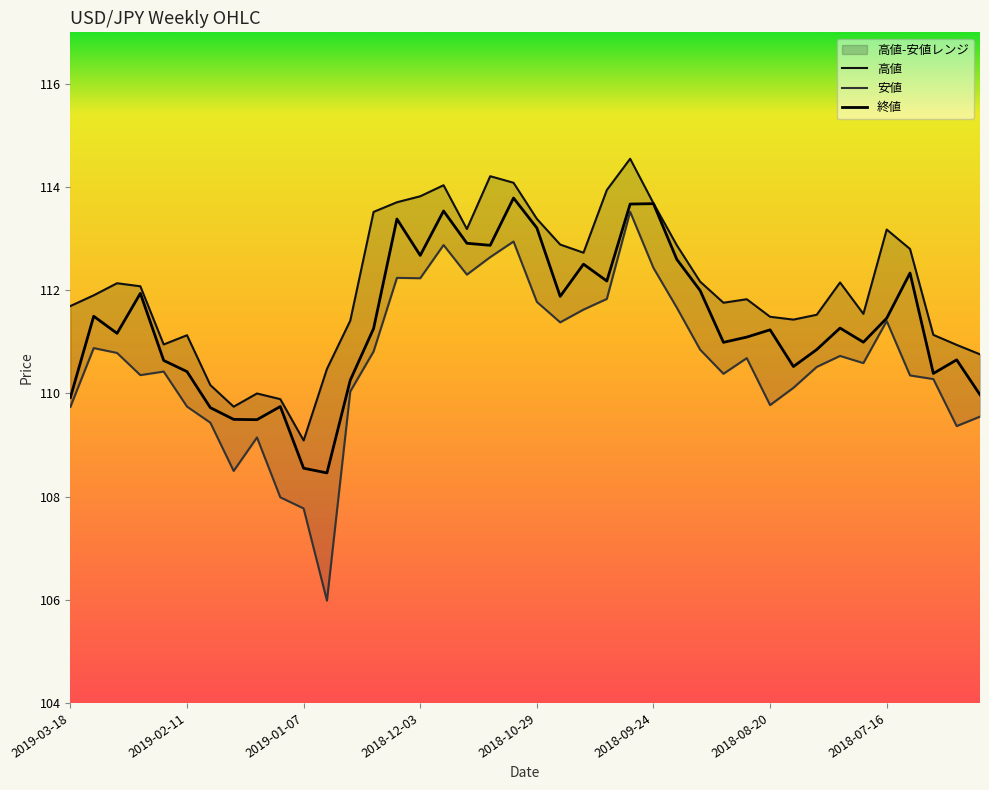

Where is 安値 nearest to the value 109?

8